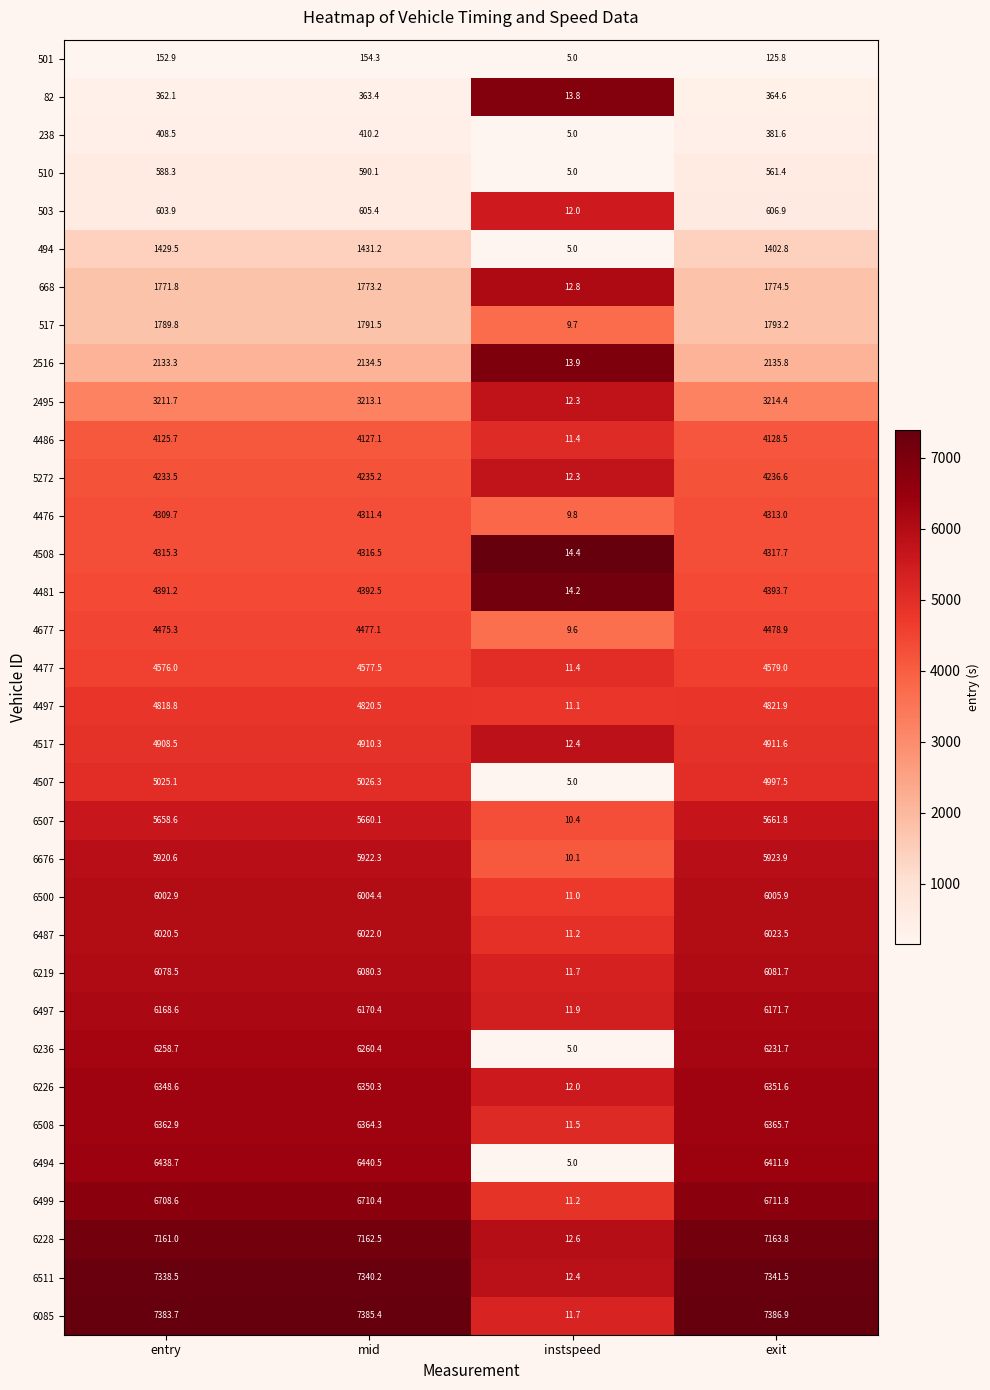

True or false: 4517 has a value of 3351.5 at exit.

False